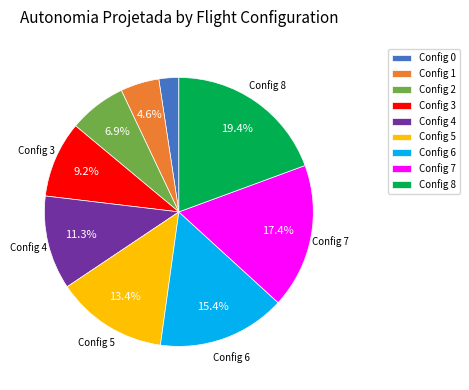

What percentage is NOT represented by Config 5?

86.6%